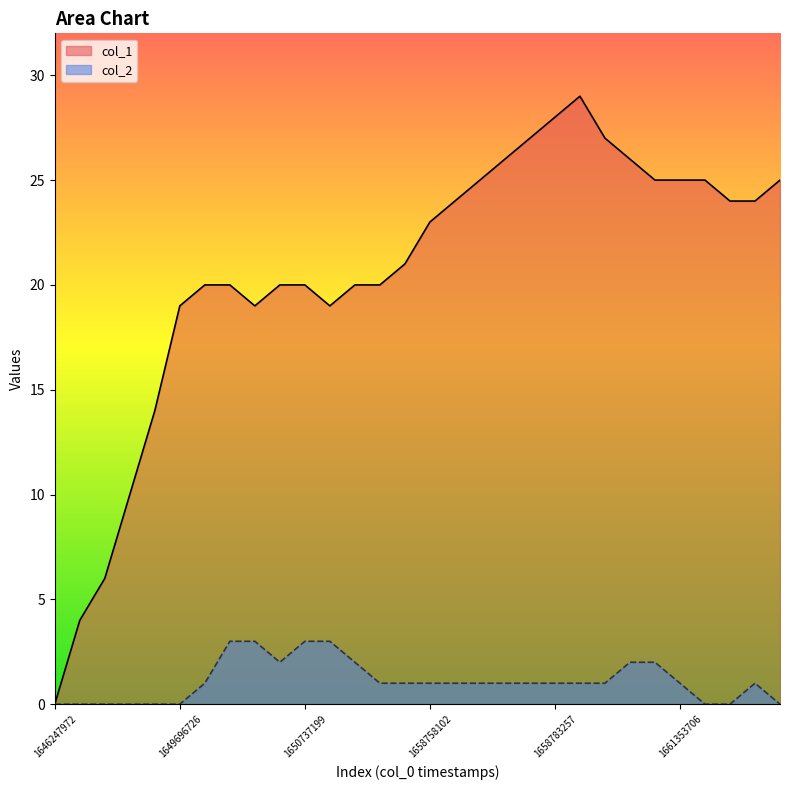

What is the label of the 6th point from the right?

24